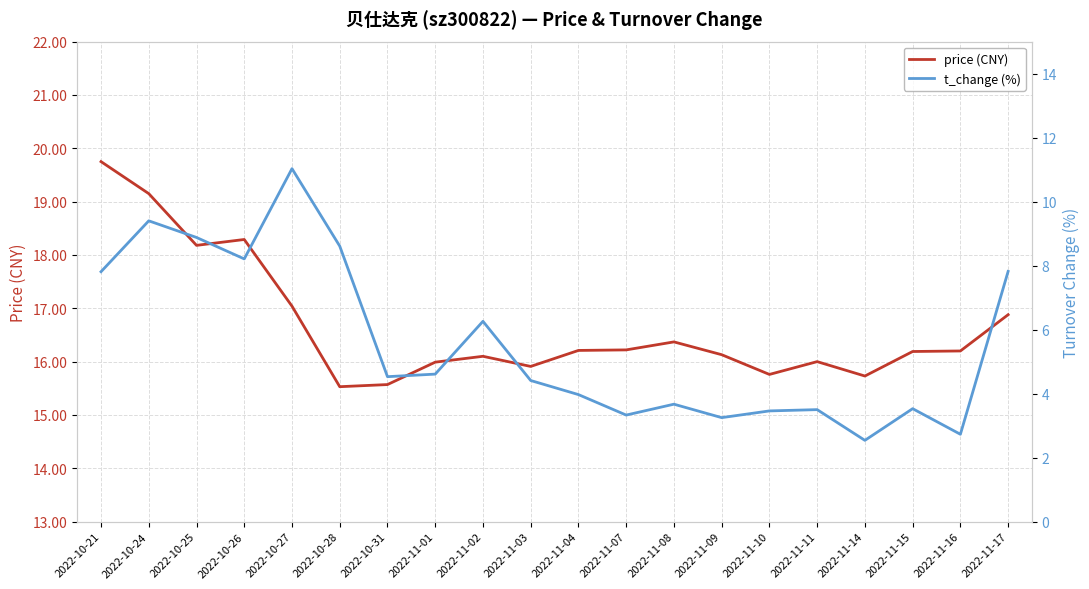

Is this an area chart (filled region under the line)?

No